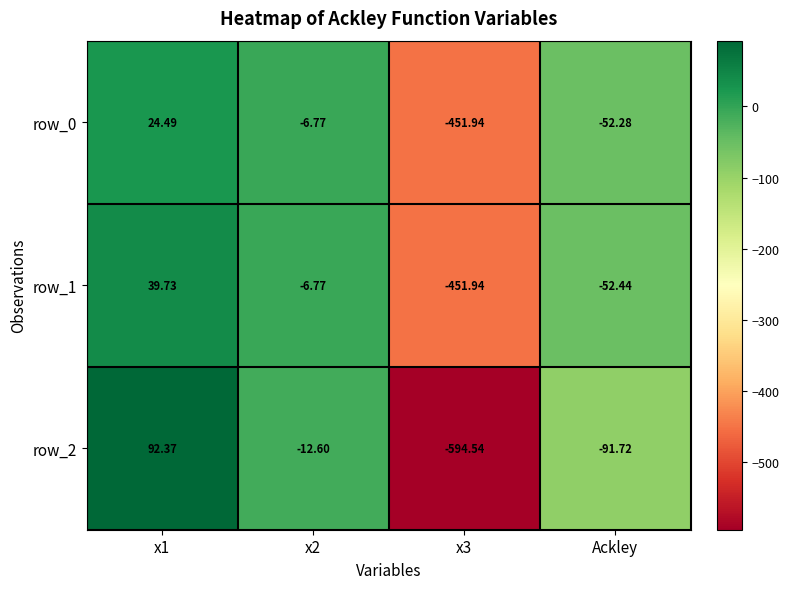

What is the lowest value of the row_2 series?

-594.5